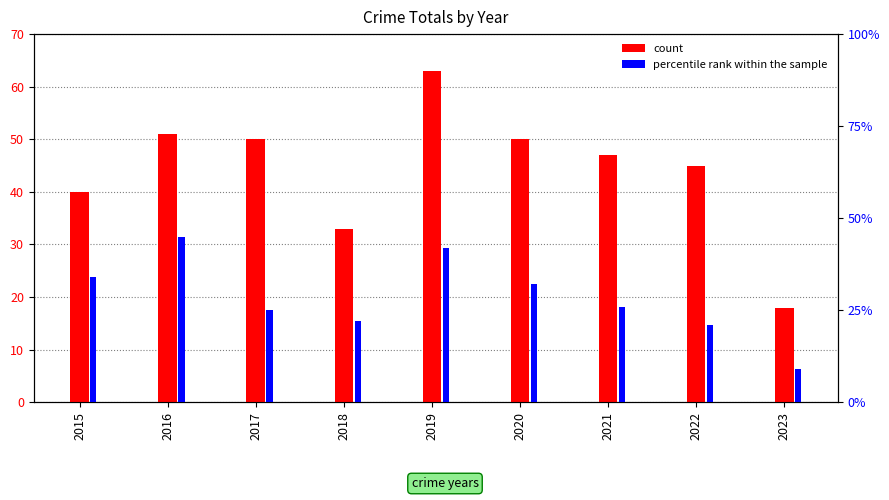

How many groups of bars are there?

9